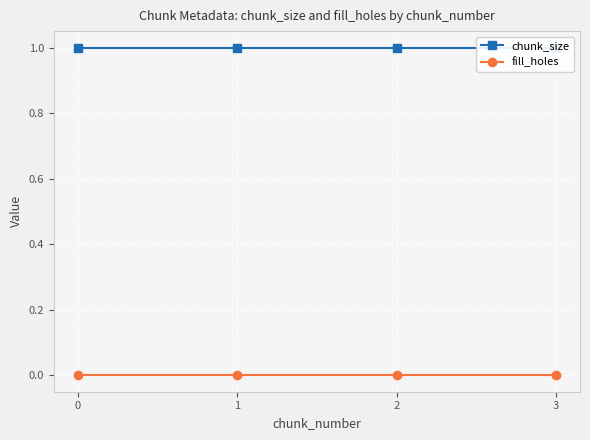

At 3, list the series in order from largest to smallest.

chunk_size, fill_holes